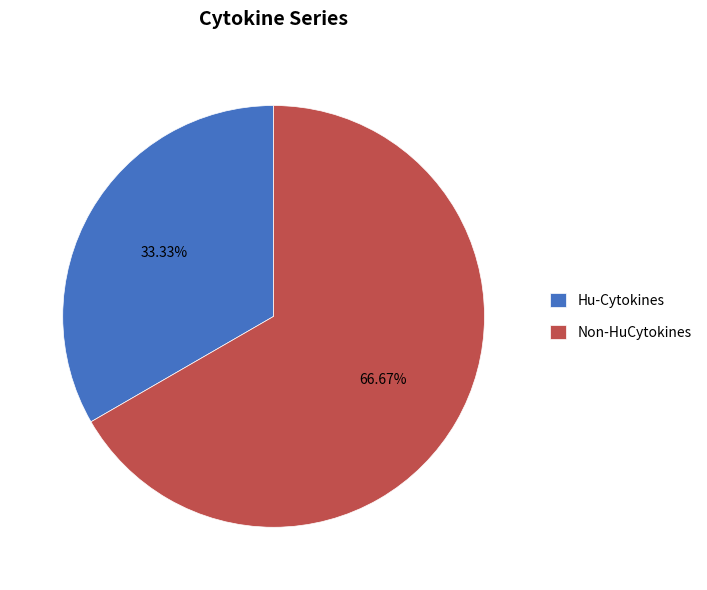

To the nearest percent, what portion does Hu-Cytokines represent?

33%